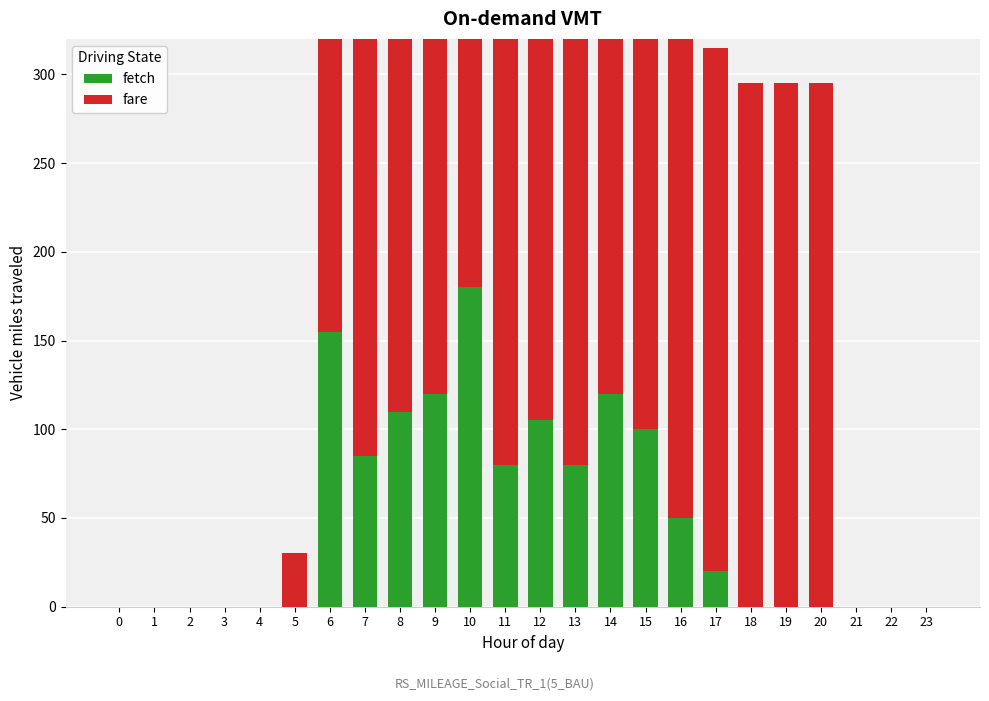

Between 7 and 20, which series saw the biggest shift?

fetch